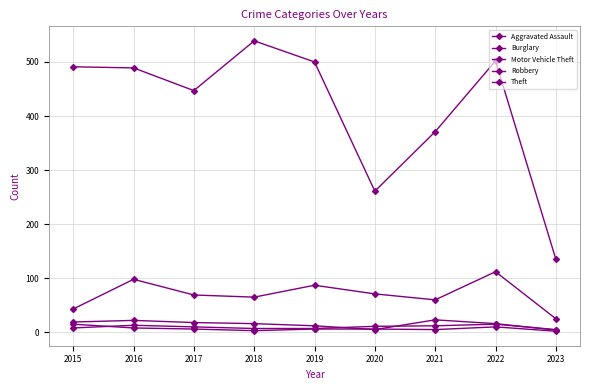

What is the minimum value shown in the chart?

2